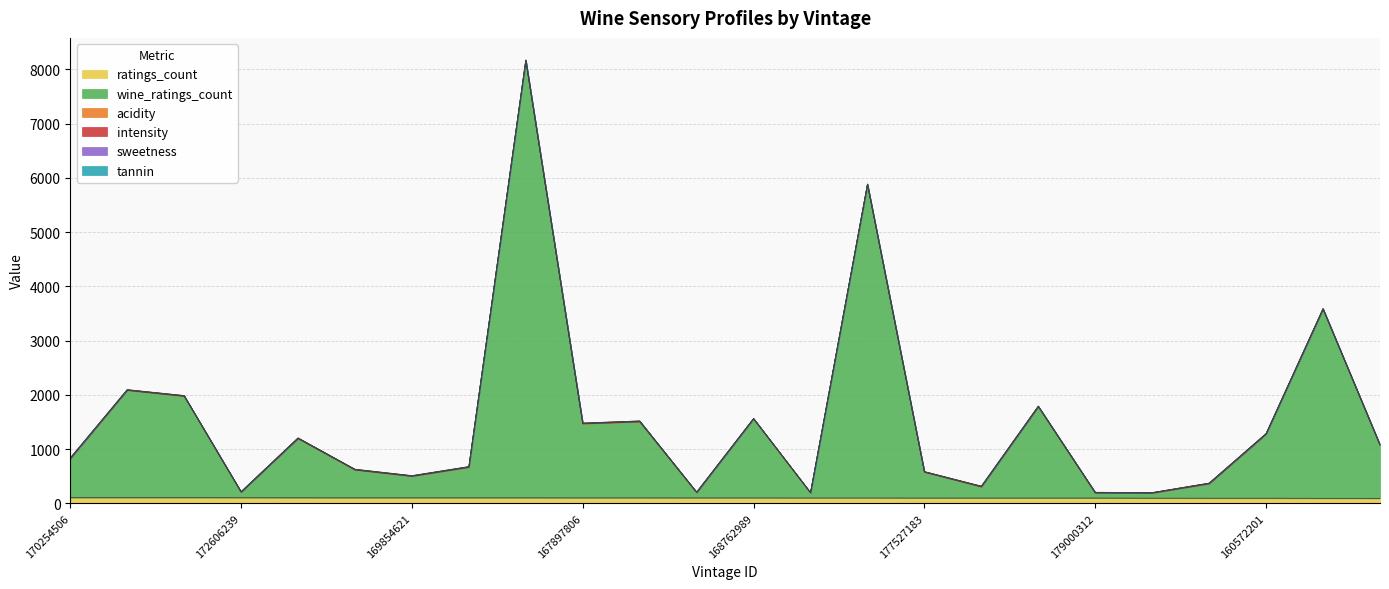

Rank the categories by sweetness value from highest to lowest.

15257721, 176370602, 174579293, 170254506, 167897806, 166663607, 173080500, 145201263, 179000312, 169854621, 174686491, 164828103, 163558692, 168762989, 172298418, 167626296, 164642843, 173977697, 141254175, 177527183, 170448406, 160572201, 172606239, 173019543